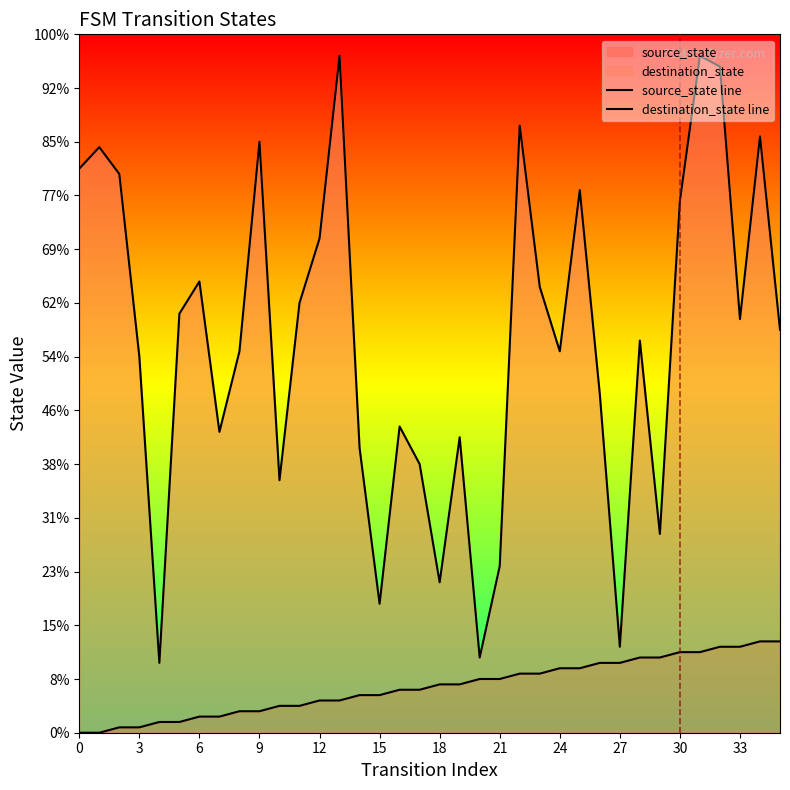

Is the value of source_state line at 33 greater than the value of destination_state line at 17?

No